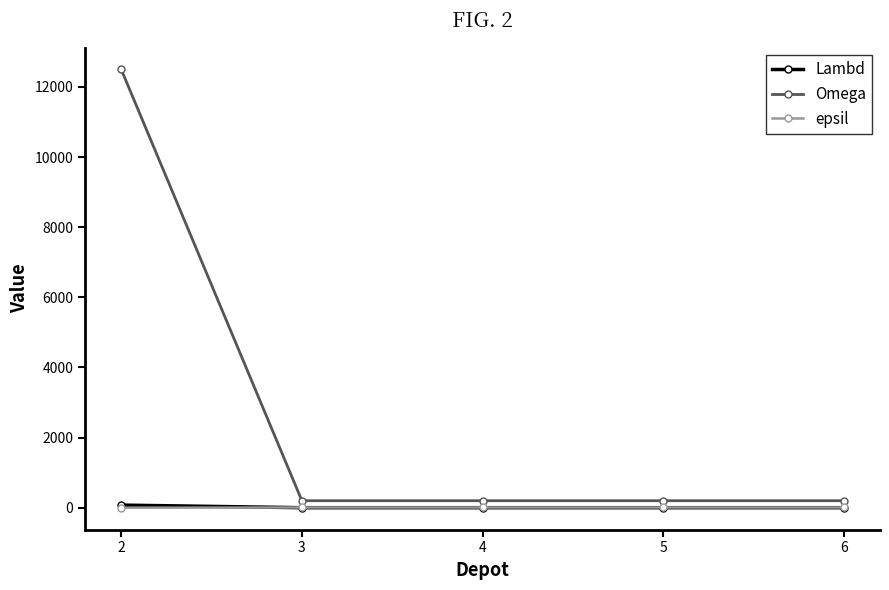

True or false: Omega has more than 2 interior local peaks.

False